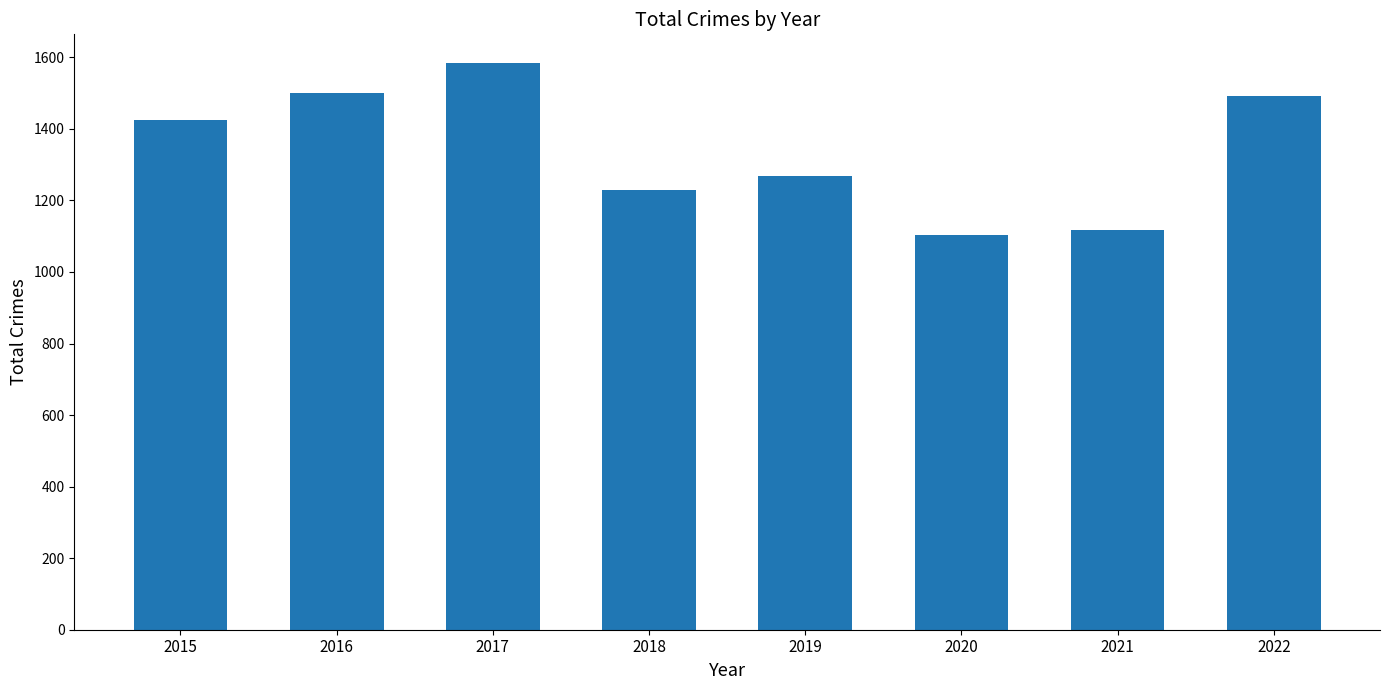

True or false: the data shows 2221 at 2016.

False